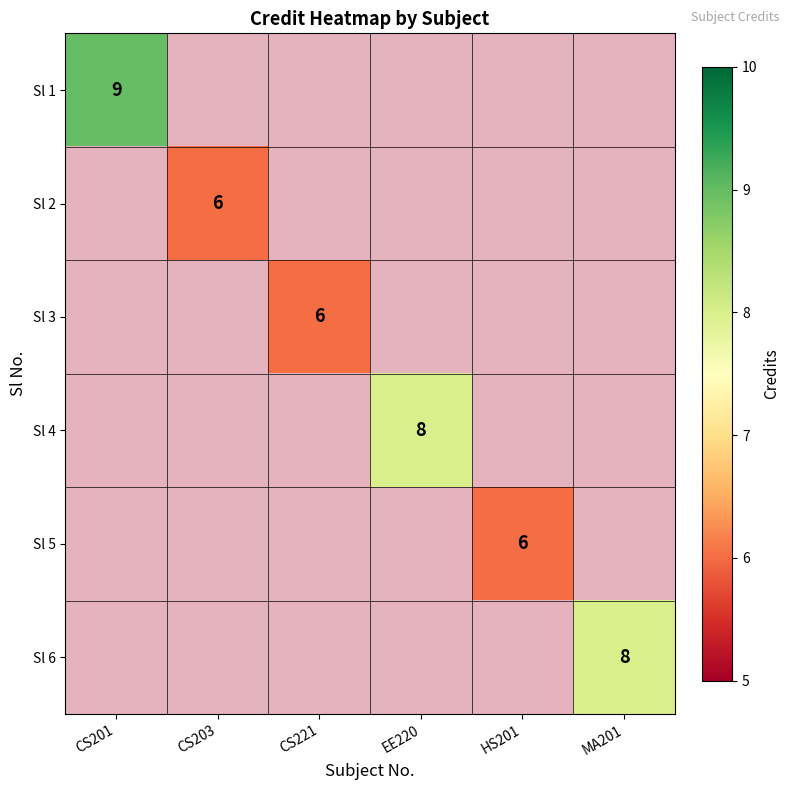

How many data points does each series have?

6